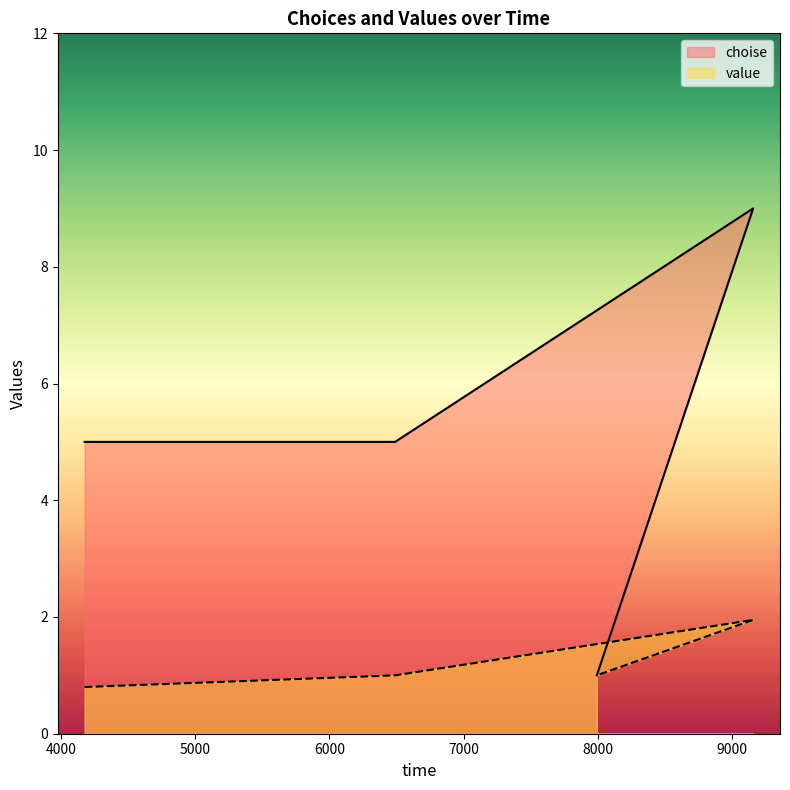

True or false: choise and value cross at least once.

False